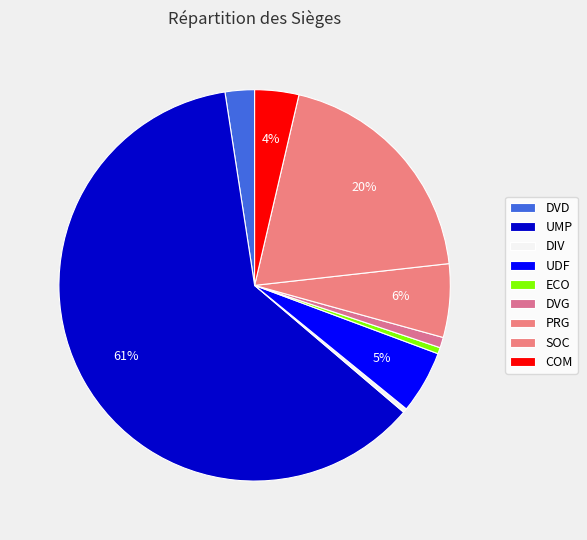

Is there a majority slice in this chart?

Yes